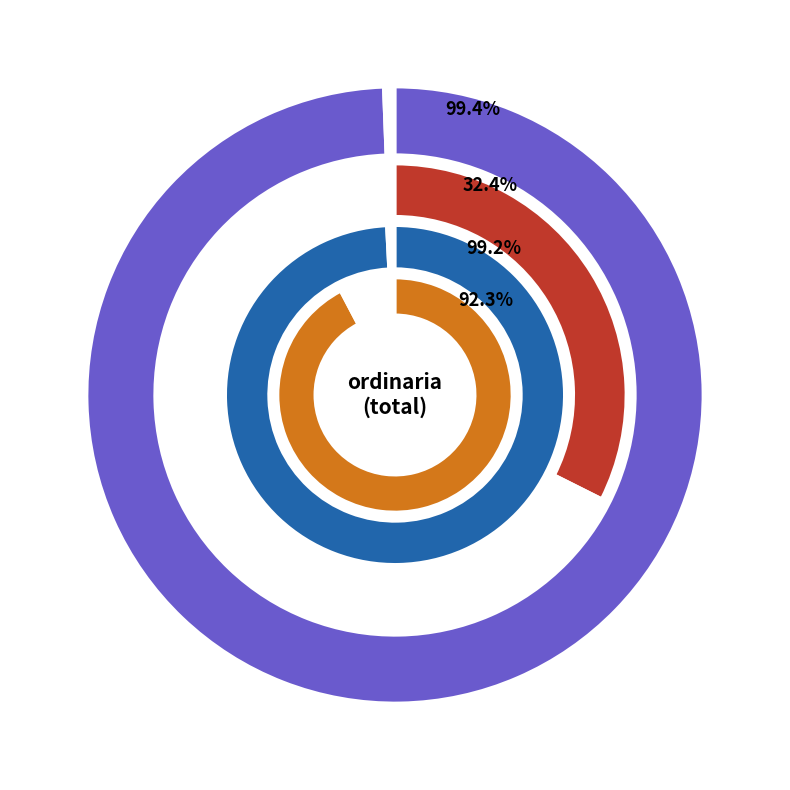

Does any single category account for the majority?

No